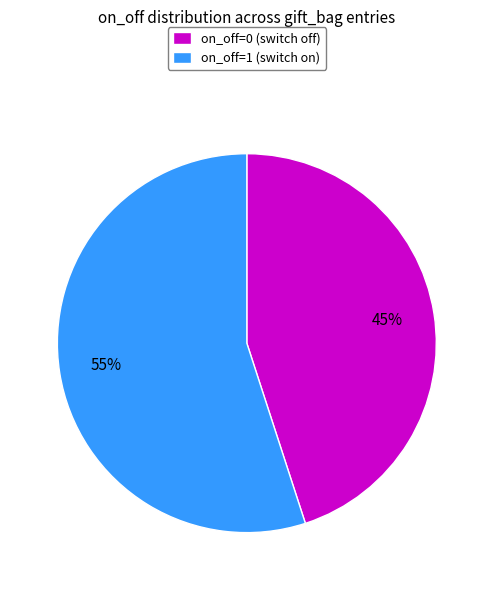

Does on_off=0 account for over 50% of the chart?

No